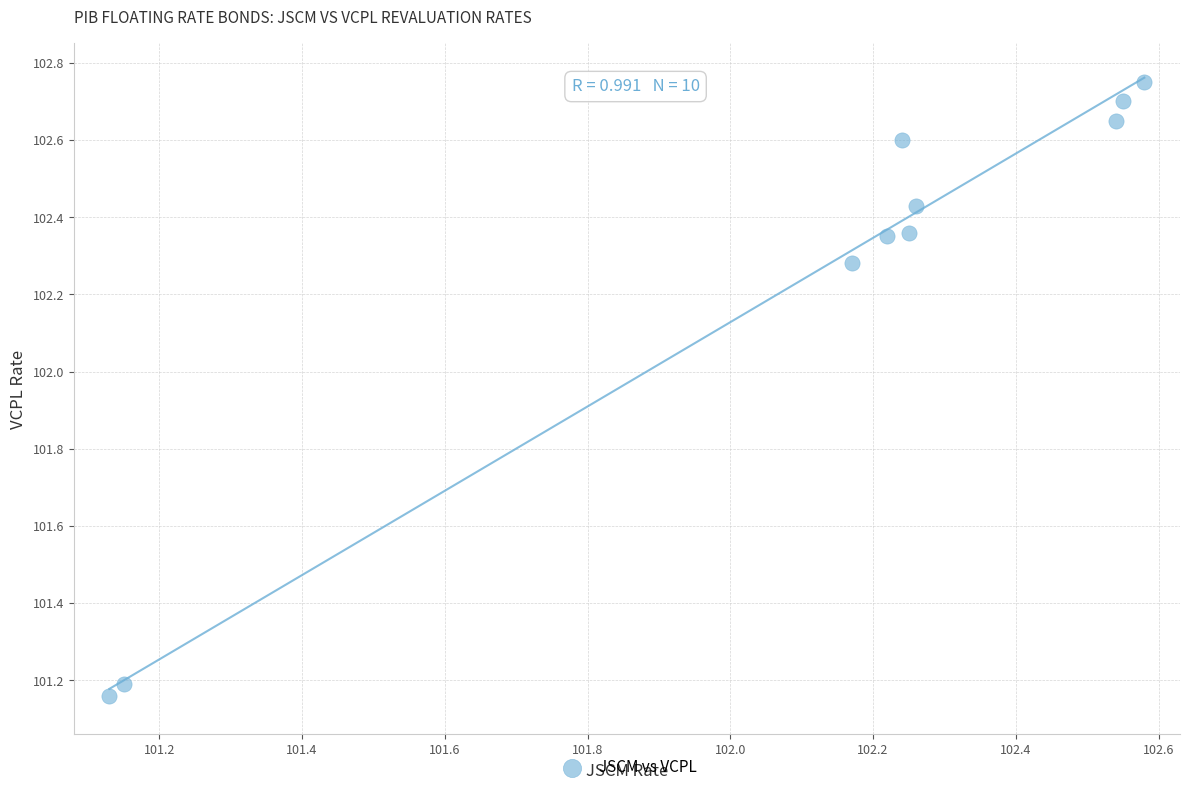

What is the average Y value?

102.2